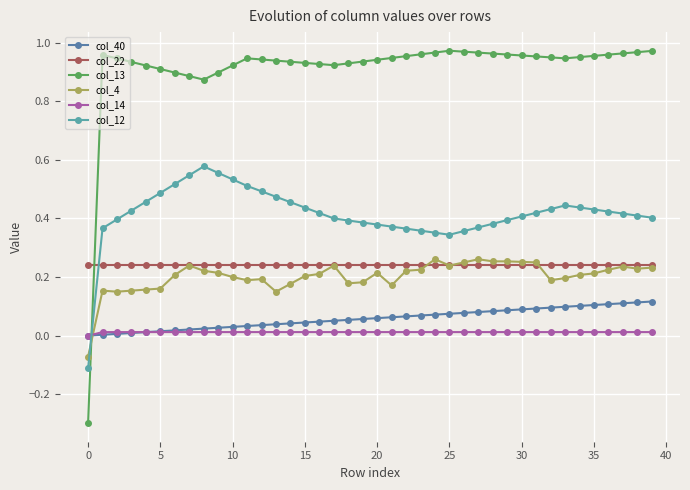

What is the minimum value for col_13?

-0.3